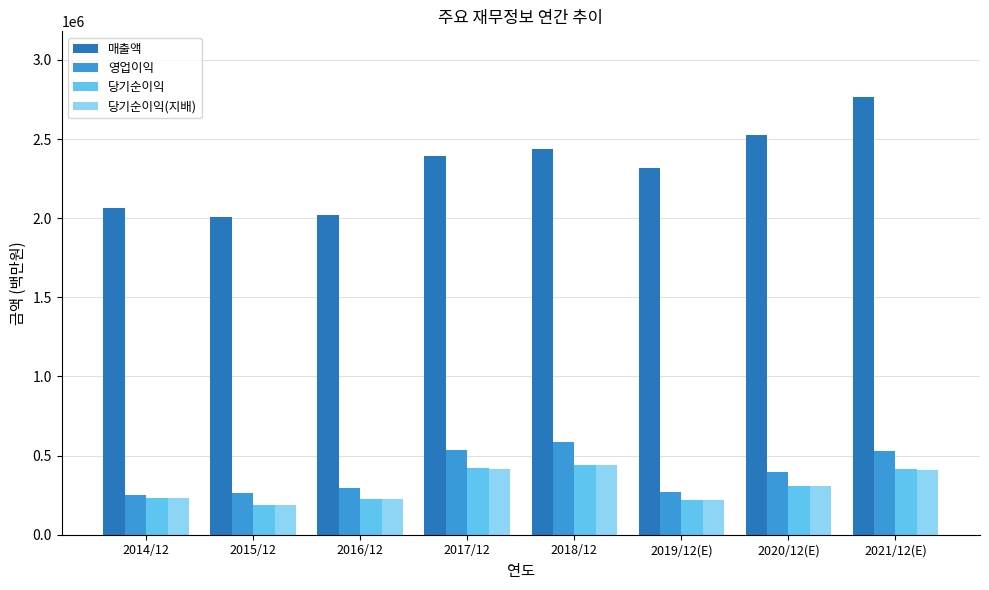

The value of 매출액 at 2014/12 is 569036. True or false?

False